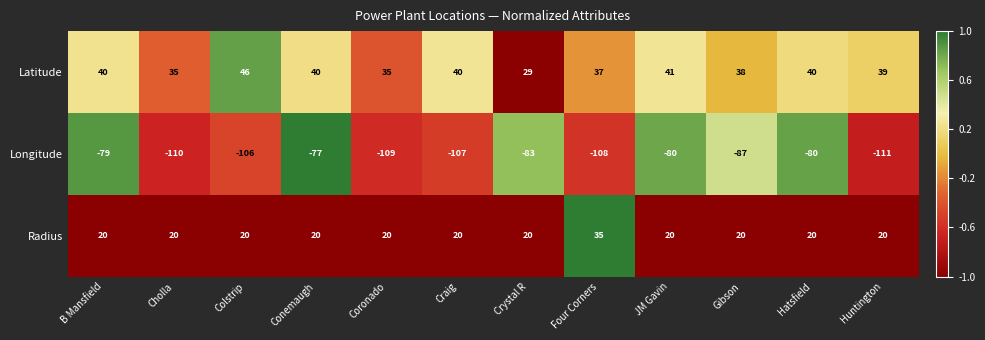

The Longitude series shows -124 at B Mansfield. True or false?

False